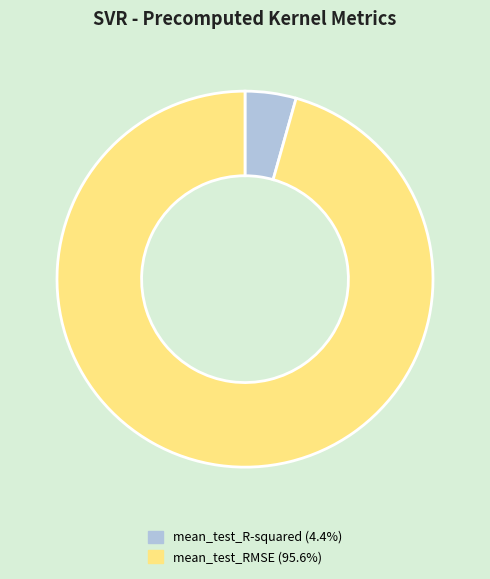

How many slices are in this pie chart?

2